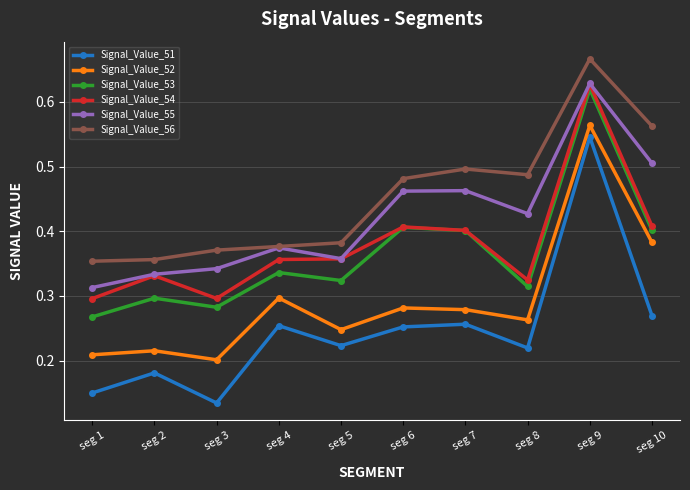

Where is the first local minimum for Signal_Value_54?

seg 3